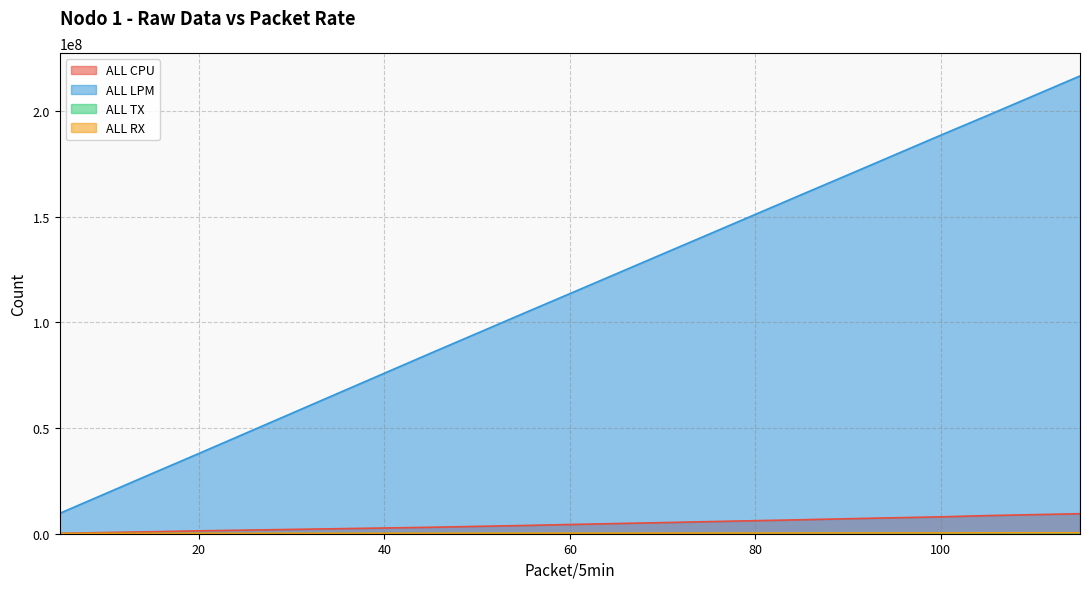

The value of ALL TX at 40 is 36221. True or false?

False